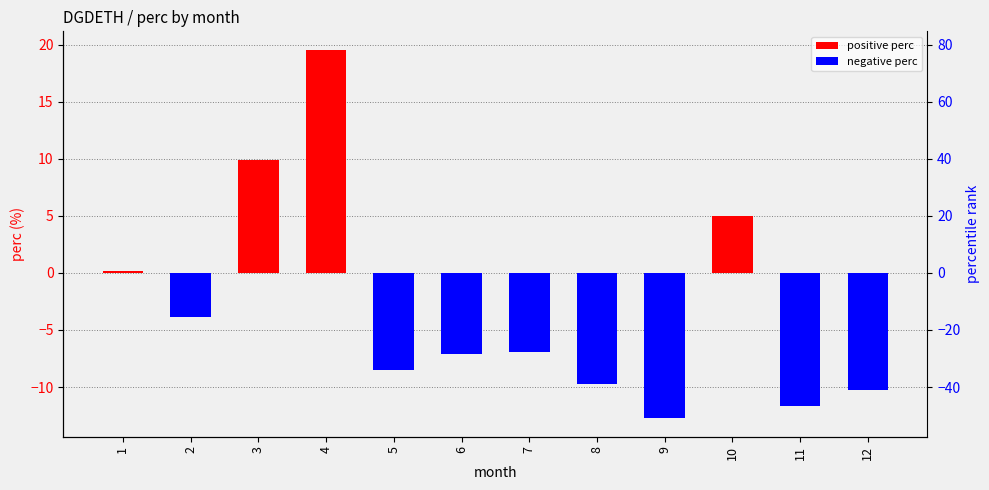

Which series has the widest spread of values?

positive perc